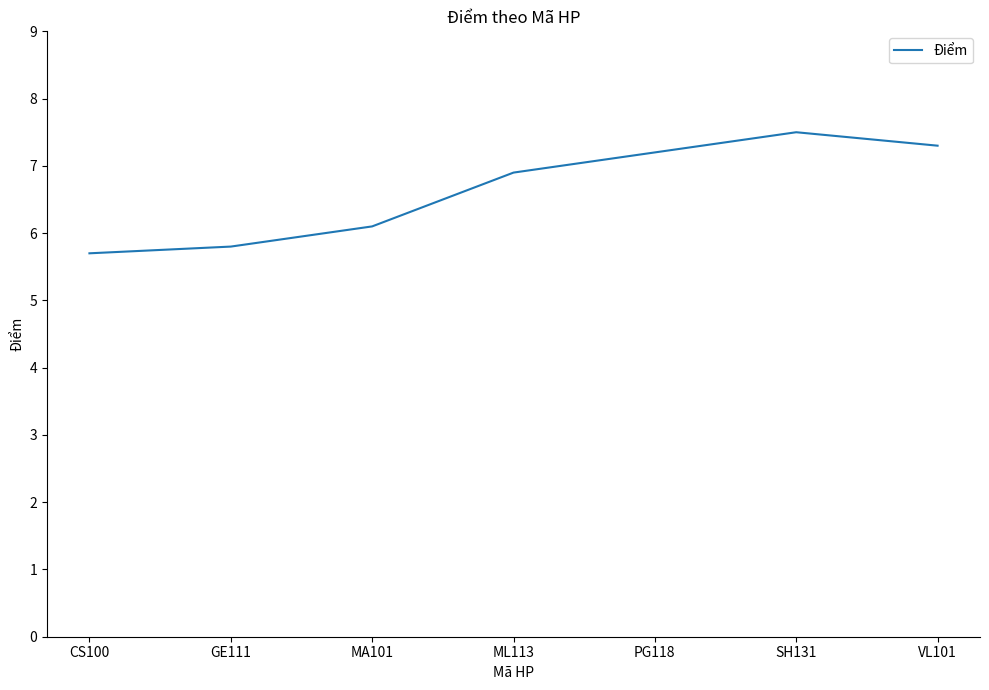

Reading left to right, list all the values displayed in this chart.

5.7	5.8	6.1	6.9	7.2	7.5	7.3